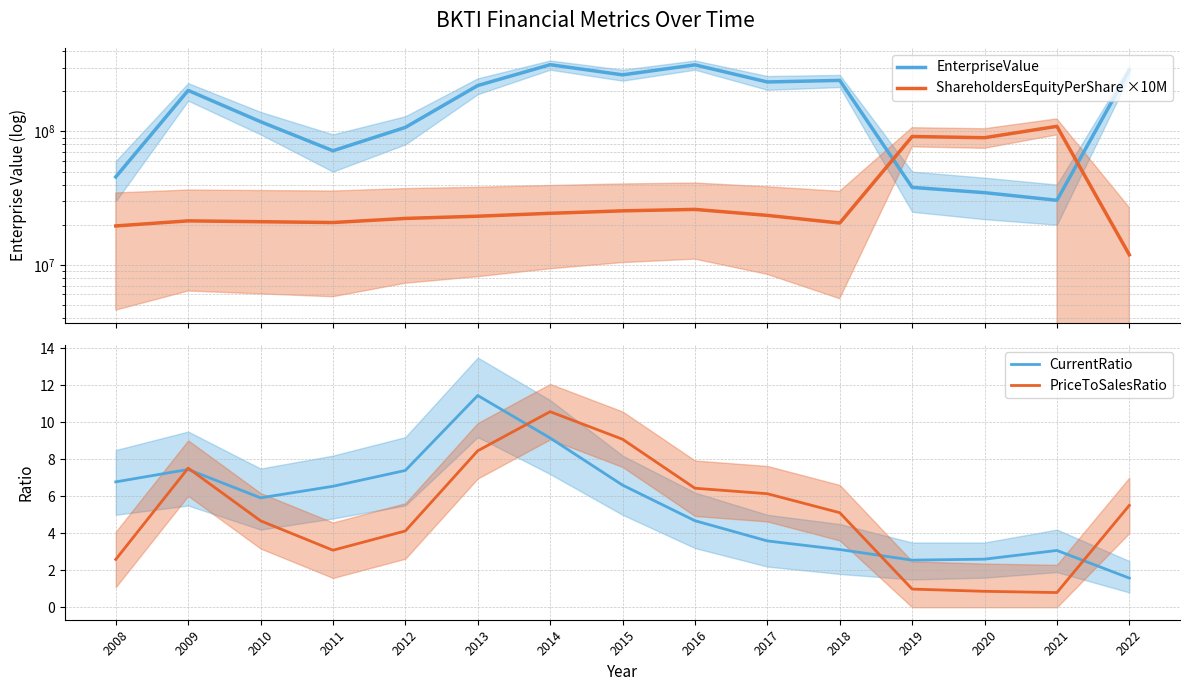

Rank the series at 2009 from lowest to highest value.

CurrentRatio, PriceToSalesRatio, ShareholdersEquityPerShare ×10M, EnterpriseValue